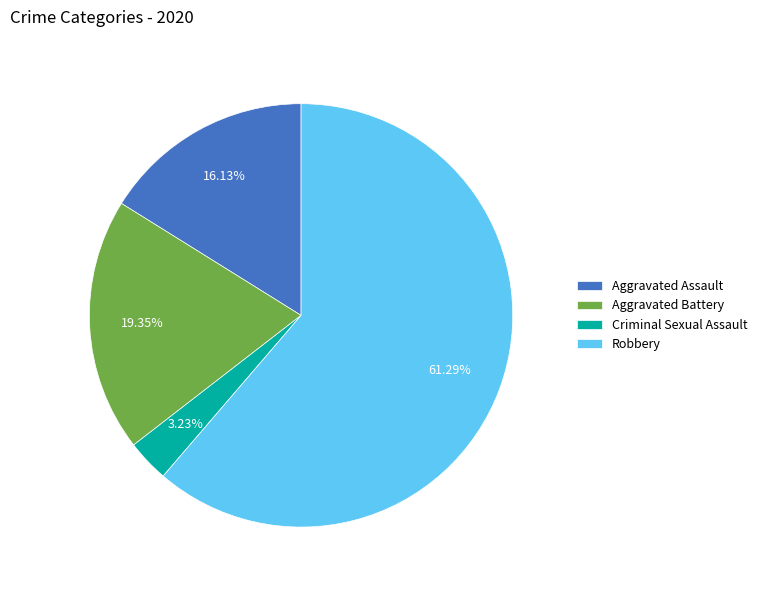

What is the largest slice in the pie chart?

Robbery